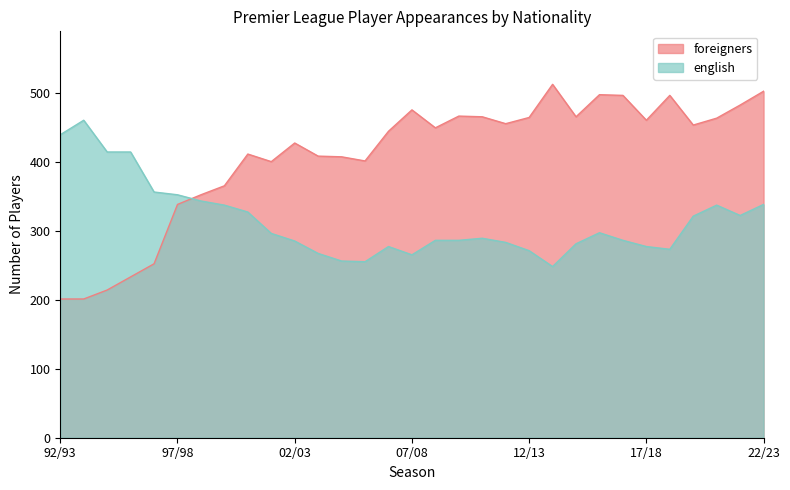

List the labels in order of english value, largest first.

93/94, 92/93, 94/95, 95/96, 96/97, 97/98, 98/99, 22/23, 99/00, 20/21, 00/01, 21/22, 19/20, 15/16, 01/02, 10/11, 08/09, 09/10, 16/17, 02/03, 11/12, 14/15, 06/07, 17/18, 18/19, 12/13, 03/04, 07/08, 04/05, 05/06, 13/14